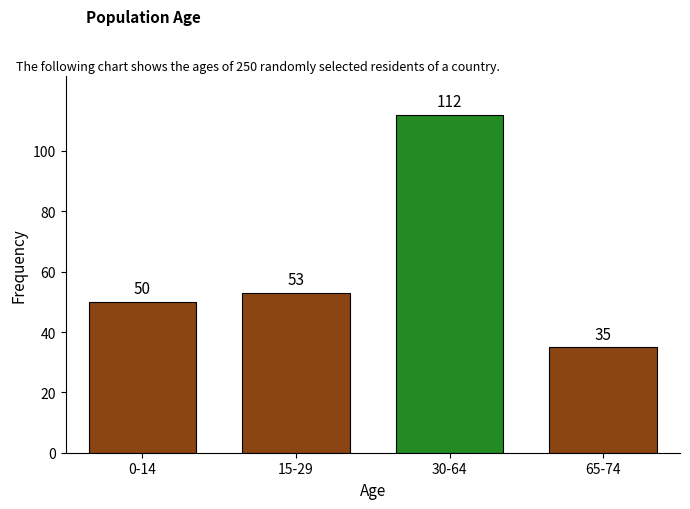

Reading right to left, extract all data points from this chart.

35	112	53	50